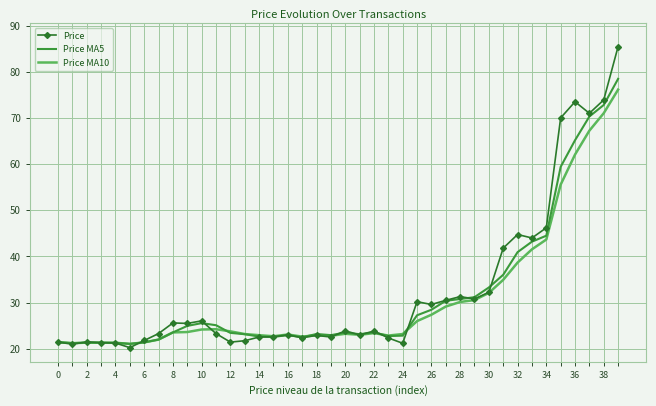

Which series has the largest range (max minus min)?

Price